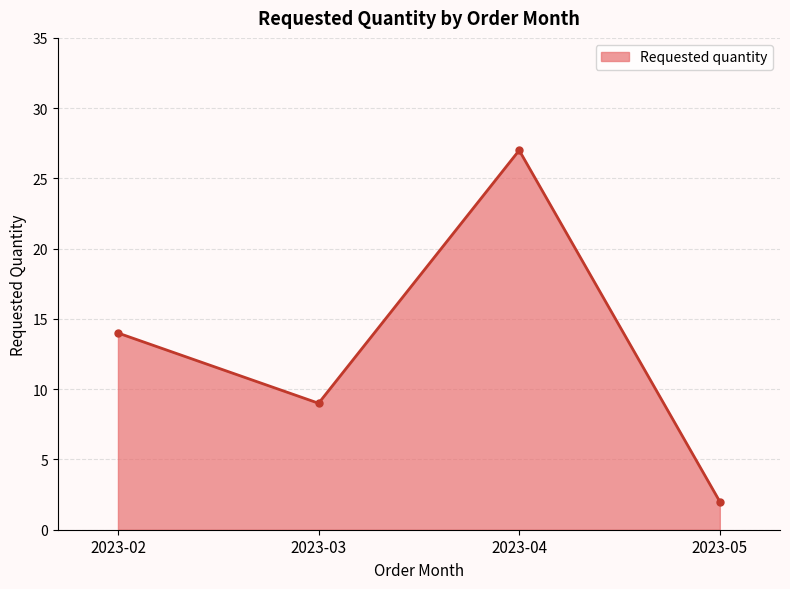

How many points are higher than both their immediate neighbors (excluding endpoints)?

1